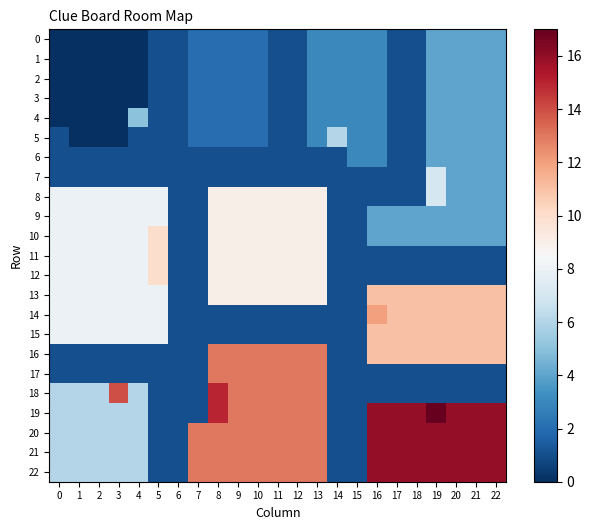

Reading left to right, extract all data points from this chart.

0: 0=0	1=0	2=0	3=0	4=0	5=1	6=1	7=2	8=2	9=2	10=2	11=1	12=1	13=3	14=3	15=3	16=3	17=1	18=1	19=4	20=4	21=4	22=4
1: 0=0	1=0	2=0	3=0	4=0	5=1	6=1	7=2	8=2	9=2	10=2	11=1	12=1	13=3	14=3	15=3	16=3	17=1	18=1	19=4	20=4	21=4	22=4
2: 0=0	1=0	2=0	3=0	4=0	5=1	6=1	7=2	8=2	9=2	10=2	11=1	12=1	13=3	14=3	15=3	16=3	17=1	18=1	19=4	20=4	21=4	22=4
3: 0=0	1=0	2=0	3=0	4=0	5=1	6=1	7=2	8=2	9=2	10=2	11=1	12=1	13=3	14=3	15=3	16=3	17=1	18=1	19=4	20=4	21=4	22=4
4: 0=0	1=0	2=0	3=0	4=5	5=1	6=1	7=2	8=2	9=2	10=2	11=1	12=1	13=3	14=3	15=3	16=3	17=1	18=1	19=4	20=4	21=4	22=4
5: 0=1	1=0	2=0	3=0	4=1	5=1	6=1	7=2	8=2	9=2	10=2	11=1	12=1	13=3	14=6	15=3	16=3	17=1	18=1	19=4	20=4	21=4	22=4
6: 0=1	1=1	2=1	3=1	4=1	5=1	6=1	7=1	8=1	9=1	10=1	11=1	12=1	13=1	14=1	15=3	16=3	17=1	18=1	19=4	20=4	21=4	22=4
7: 0=1	1=1	2=1	3=1	4=1	5=1	6=1	7=1	8=1	9=1	10=1	11=1	12=1	13=1	14=1	15=1	16=1	17=1	18=1	19=7	20=4	21=4	22=4
8: 0=8	1=8	2=8	3=8	4=8	5=8	6=1	7=1	8=9	9=9	10=9	11=9	12=9	13=9	14=1	15=1	16=1	17=1	18=1	19=7	20=4	21=4	22=4
9: 0=8	1=8	2=8	3=8	4=8	5=8	6=1	7=1	8=9	9=9	10=9	11=9	12=9	13=9	14=1	15=1	16=4	17=4	18=4	19=4	20=4	21=4	22=4
10: 0=8	1=8	2=8	3=8	4=8	5=10	6=1	7=1	8=9	9=9	10=9	11=9	12=9	13=9	14=1	15=1	16=4	17=4	18=4	19=4	20=4	21=4	22=4
11: 0=8	1=8	2=8	3=8	4=8	5=10	6=1	7=1	8=9	9=9	10=9	11=9	12=9	13=9	14=1	15=1	16=1	17=1	18=1	19=1	20=1	21=1	22=1
12: 0=8	1=8	2=8	3=8	4=8	5=10	6=1	7=1	8=9	9=9	10=9	11=9	12=9	13=9	14=1	15=1	16=1	17=1	18=1	19=1	20=1	21=1	22=1
13: 0=8	1=8	2=8	3=8	4=8	5=8	6=1	7=1	8=9	9=9	10=9	11=9	12=9	13=9	14=1	15=1	16=11	17=11	18=11	19=11	20=11	21=11	22=11
14: 0=8	1=8	2=8	3=8	4=8	5=8	6=1	7=1	8=1	9=1	10=1	11=1	12=1	13=1	14=1	15=1	16=12	17=11	18=11	19=11	20=11	21=11	22=11
15: 0=8	1=8	2=8	3=8	4=8	5=8	6=1	7=1	8=1	9=1	10=1	11=1	12=1	13=1	14=1	15=1	16=11	17=11	18=11	19=11	20=11	21=11	22=11
16: 0=1	1=1	2=1	3=1	4=1	5=1	6=1	7=1	8=13	9=13	10=13	11=13	12=13	13=13	14=1	15=1	16=11	17=11	18=11	19=11	20=11	21=11	22=11
17: 0=1	1=1	2=1	3=1	4=1	5=1	6=1	7=1	8=13	9=13	10=13	11=13	12=13	13=13	14=1	15=1	16=1	17=1	18=1	19=1	20=1	21=1	22=1
18: 0=6	1=6	2=6	3=14	4=6	5=1	6=1	7=1	8=15	9=13	10=13	11=13	12=13	13=13	14=1	15=1	16=1	17=1	18=1	19=1	20=1	21=1	22=1
19: 0=6	1=6	2=6	3=6	4=6	5=1	6=1	7=1	8=15	9=13	10=13	11=13	12=13	13=13	14=1	15=1	16=16	17=16	18=16	19=17	20=16	21=16	22=16
20: 0=6	1=6	2=6	3=6	4=6	5=1	6=1	7=13	8=13	9=13	10=13	11=13	12=13	13=13	14=1	15=1	16=16	17=16	18=16	19=16	20=16	21=16	22=16
21: 0=6	1=6	2=6	3=6	4=6	5=1	6=1	7=13	8=13	9=13	10=13	11=13	12=13	13=13	14=1	15=1	16=16	17=16	18=16	19=16	20=16	21=16	22=16
22: 0=6	1=6	2=6	3=6	4=6	5=1	6=1	7=13	8=13	9=13	10=13	11=13	12=13	13=13	14=1	15=1	16=16	17=16	18=16	19=16	20=16	21=16	22=16